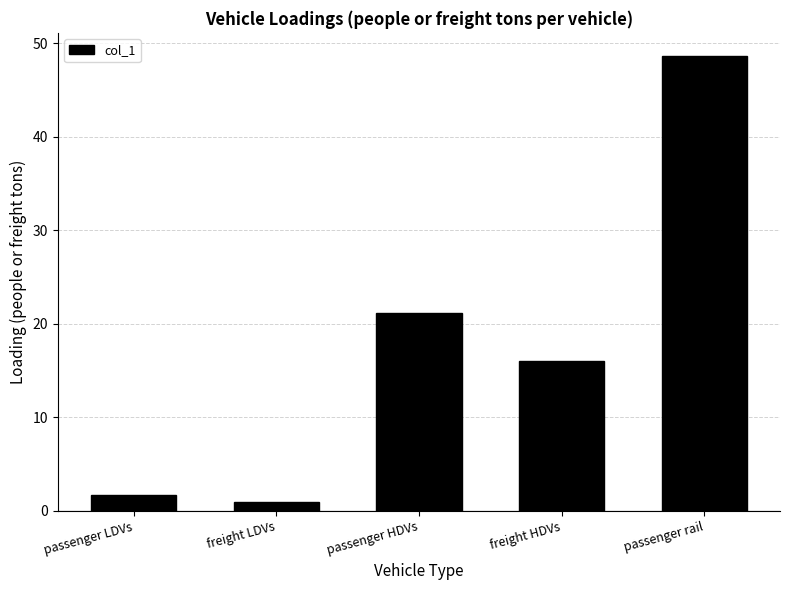

Rank the categories by value from highest to lowest.

passenger rail, passenger HDVs, freight HDVs, passenger LDVs, freight LDVs